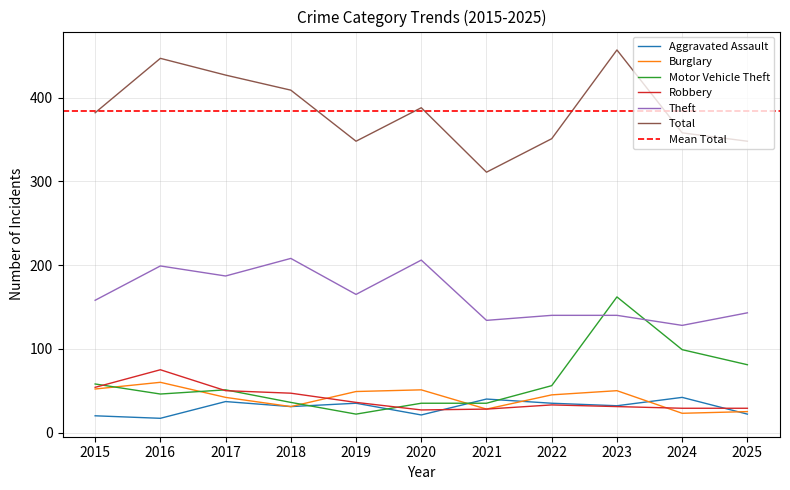

How many lines are shown in the chart?

6